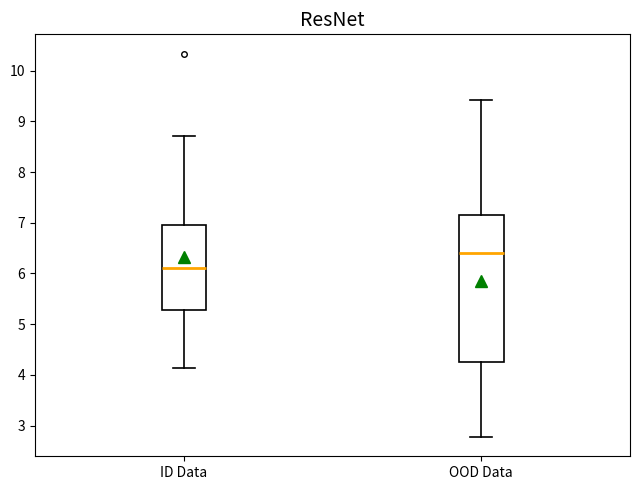

Reading left to right, transcribe this box plot: for each box, give where its median line is, the range the box spans, and where its two whiskers end, as read against the y-axis. The values are not printed on the chart, so give them approximately, as read against the axis.

ID Data: median 6.1, box 5.3 to 7.0, whiskers 4.1 to 8.7
OOD Data: median 6.4, box 4.2 to 7.1, whiskers 2.8 to 9.4